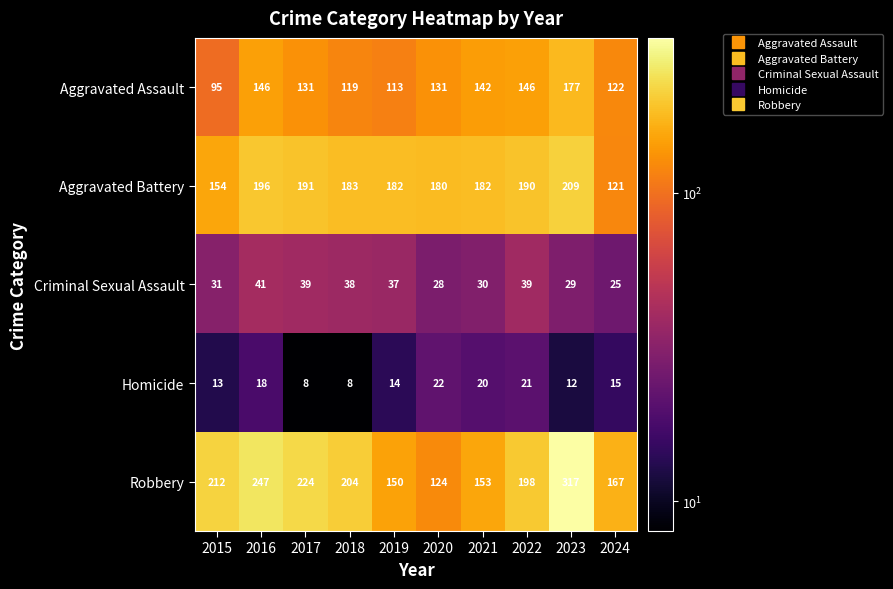

What is the smallest value displayed?

8